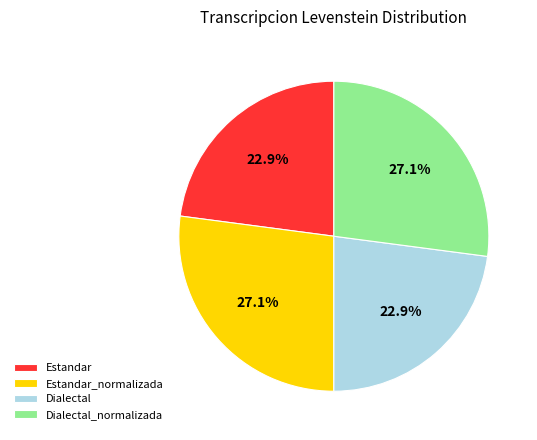

How many segments does this pie chart have?

4